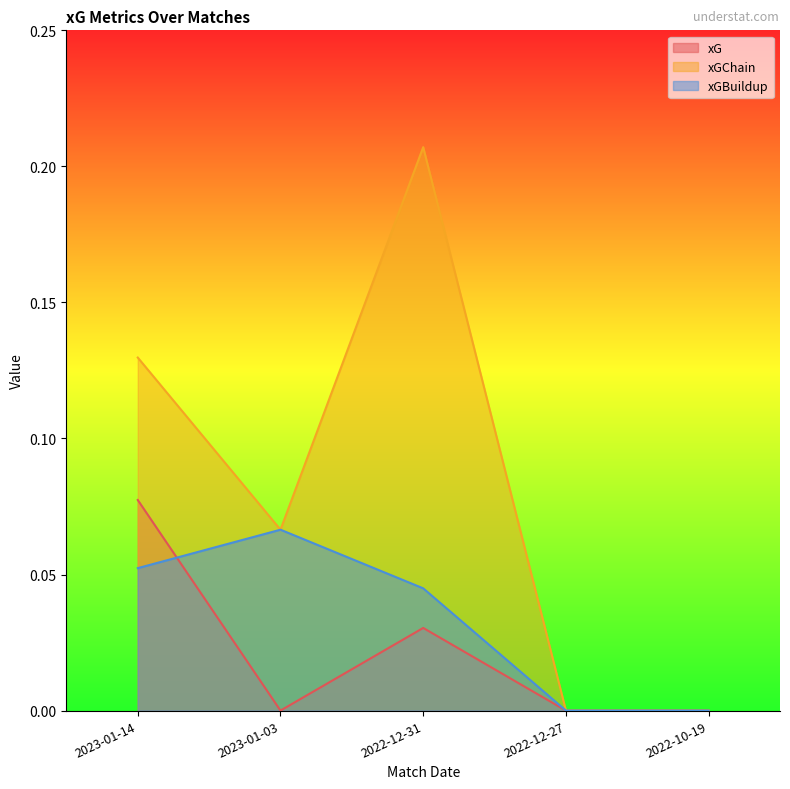

Reading right to left, list all the values displayed in this chart.

xG: 2022-10-19=0.0	2022-12-27=0.0	2022-12-31=0.0	2023-01-03=0.0	2023-01-14=0.1
xGChain: 2022-10-19=0.0	2022-12-27=0.0	2022-12-31=0.2	2023-01-03=0.1	2023-01-14=0.1
xGBuildup: 2022-10-19=0.0	2022-12-27=0.0	2022-12-31=0.0	2023-01-03=0.1	2023-01-14=0.1